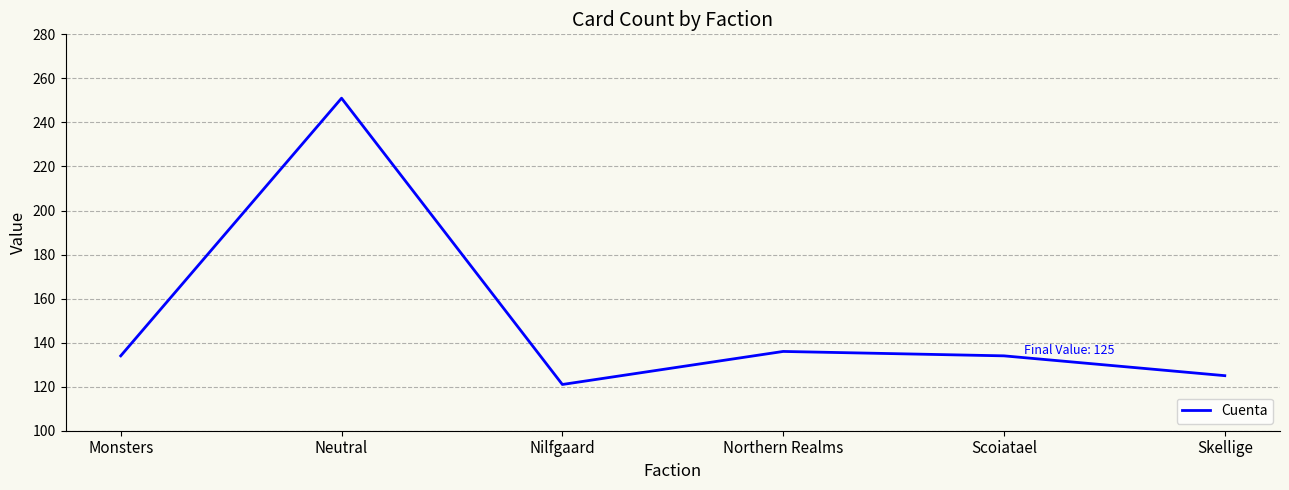

How many lines are shown in the chart?

1